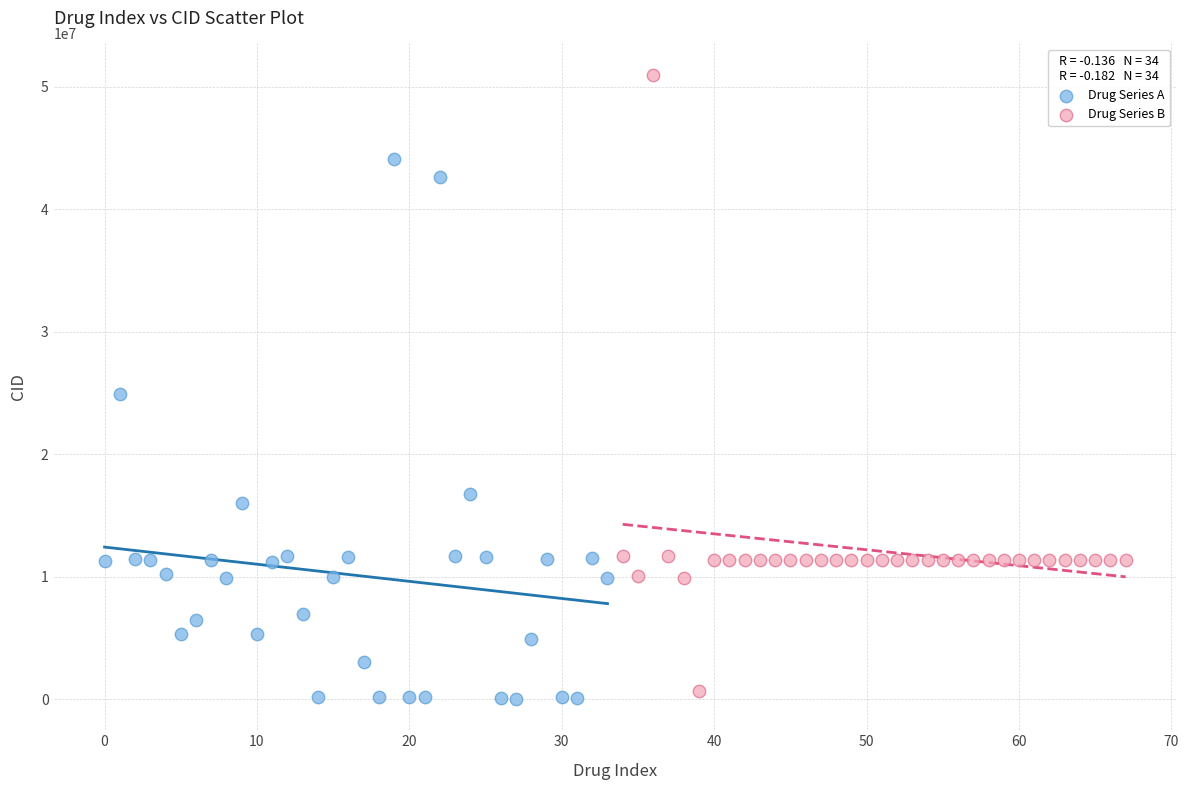

Which series reaches the maximum Y coordinate?

Drug Series B